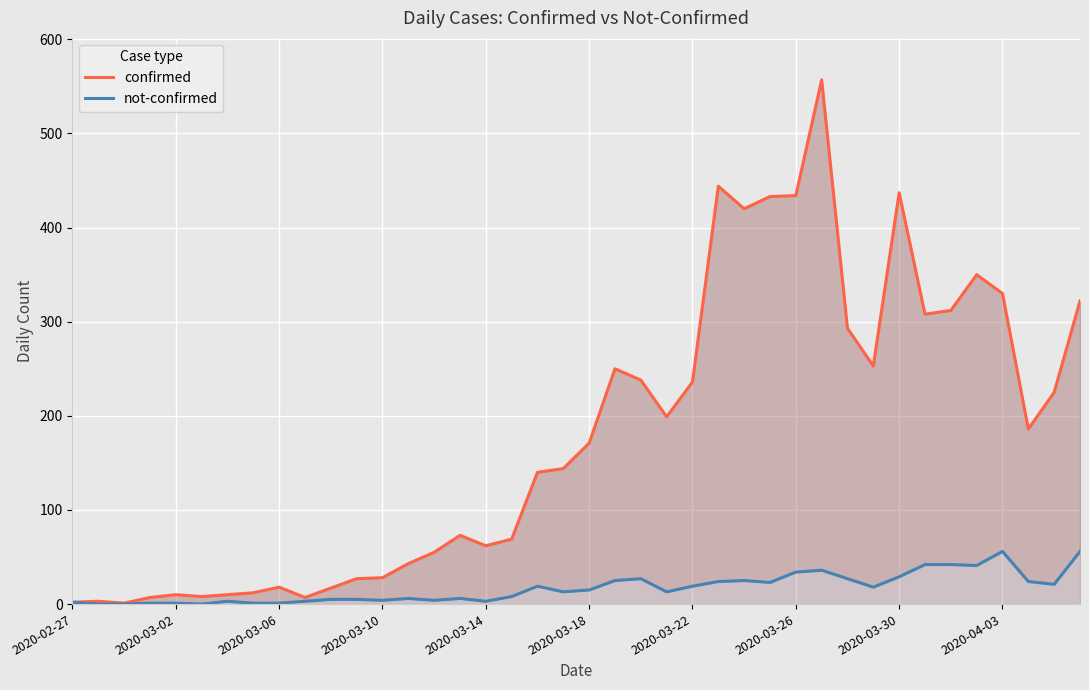

What is the value of the not-confirmed point at the 28th from the left?

23